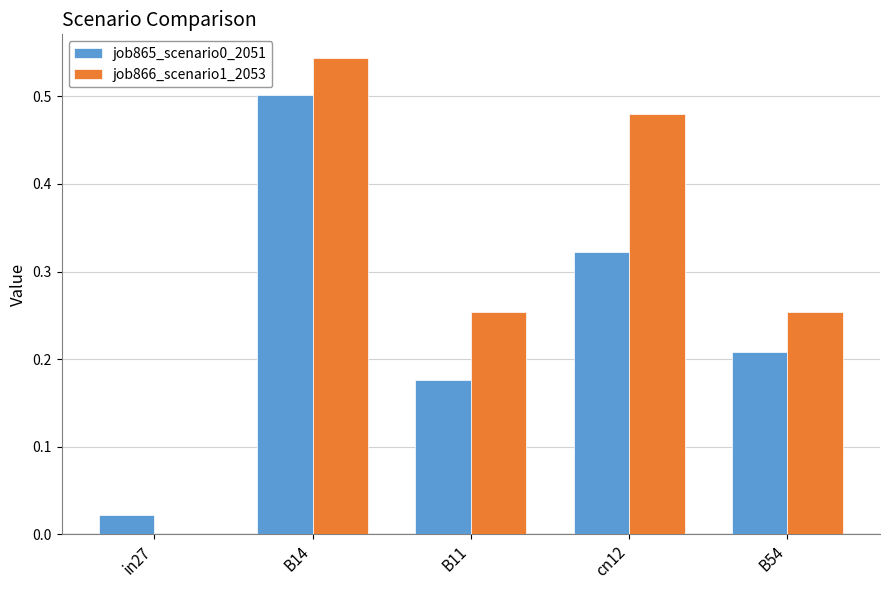

The job865_scenario0_2051 series shows 0.3 at B11. True or false?

False